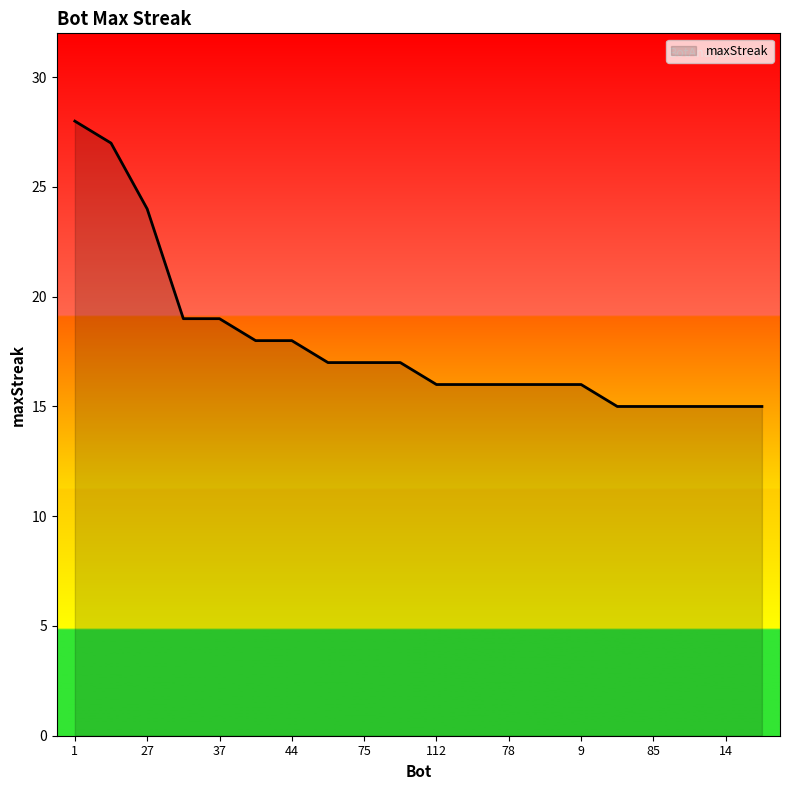

What is the minimum value shown in the chart?

15